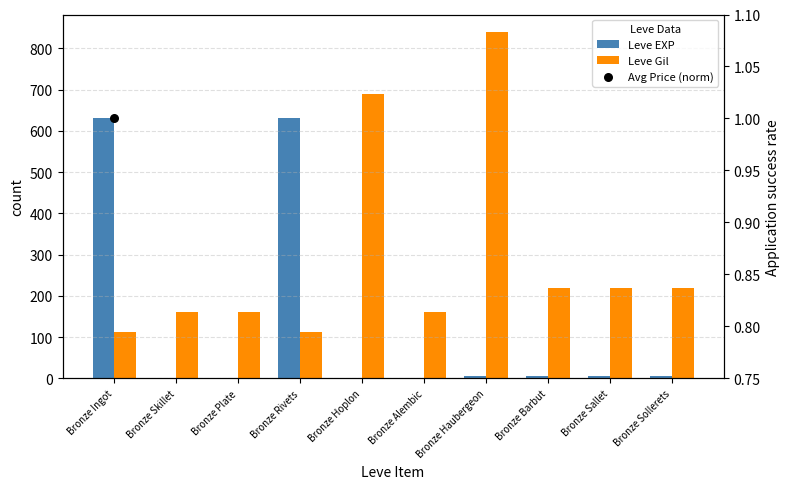

At which category is the sum across all series the highest?

Bronze Haubergeon